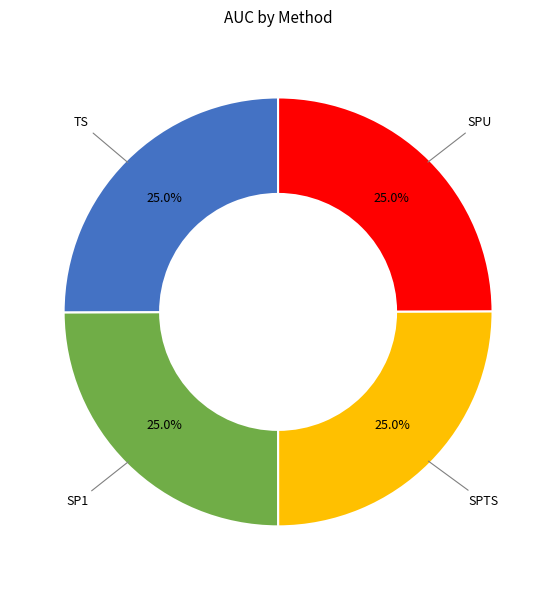

What portion of the pie excludes SP1?

75.0%